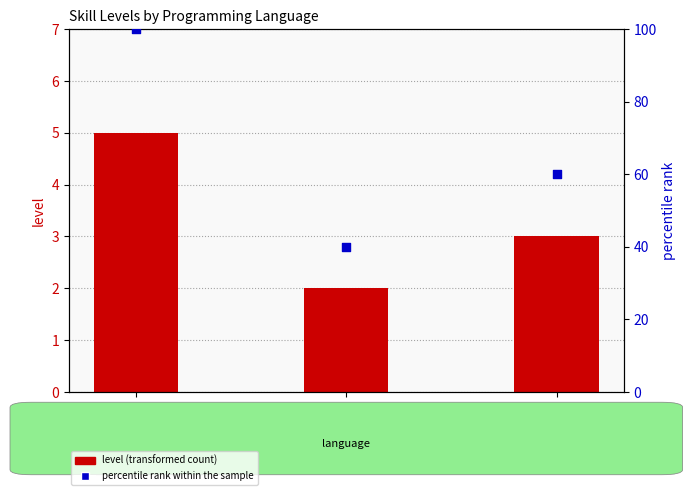

Which series reaches the minimum Y coordinate?

level